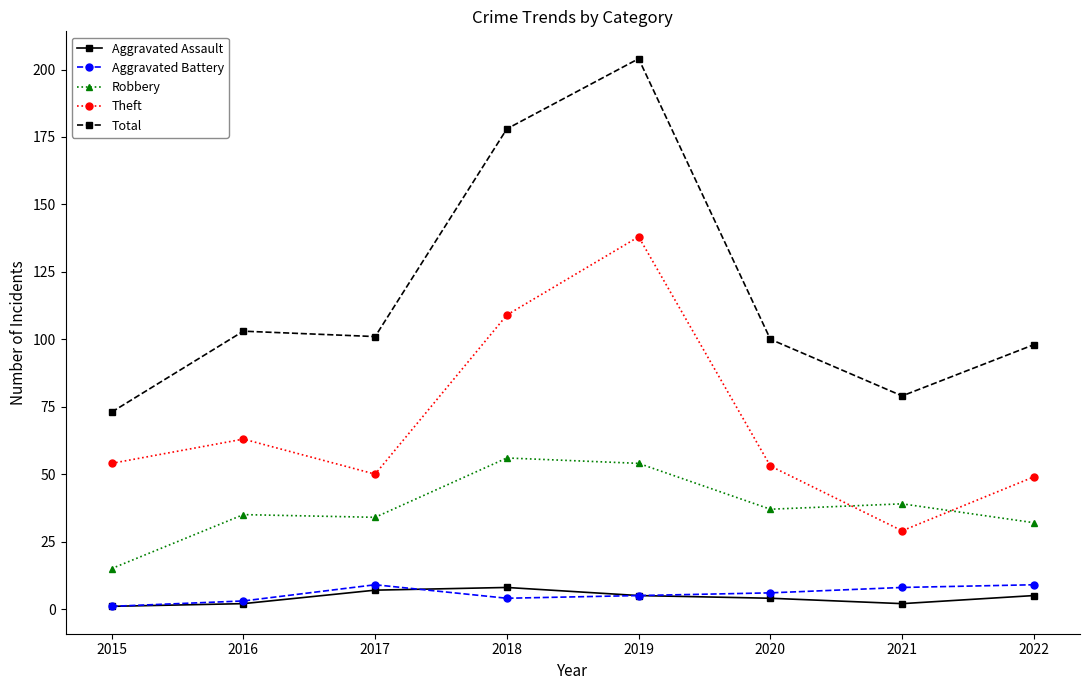

At which category is the sum across all series the highest?

2019